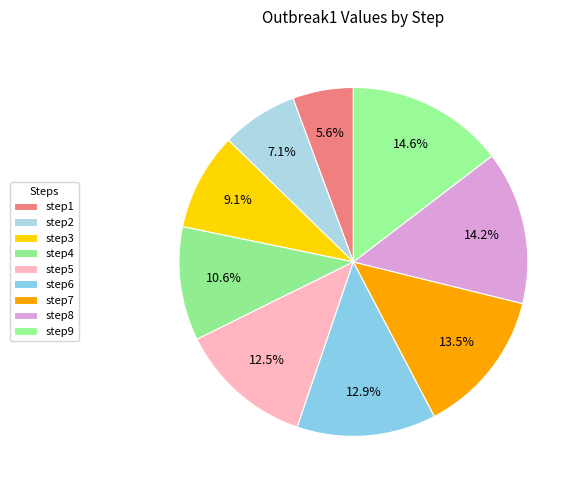

Does step3 represent more than half of the total?

No